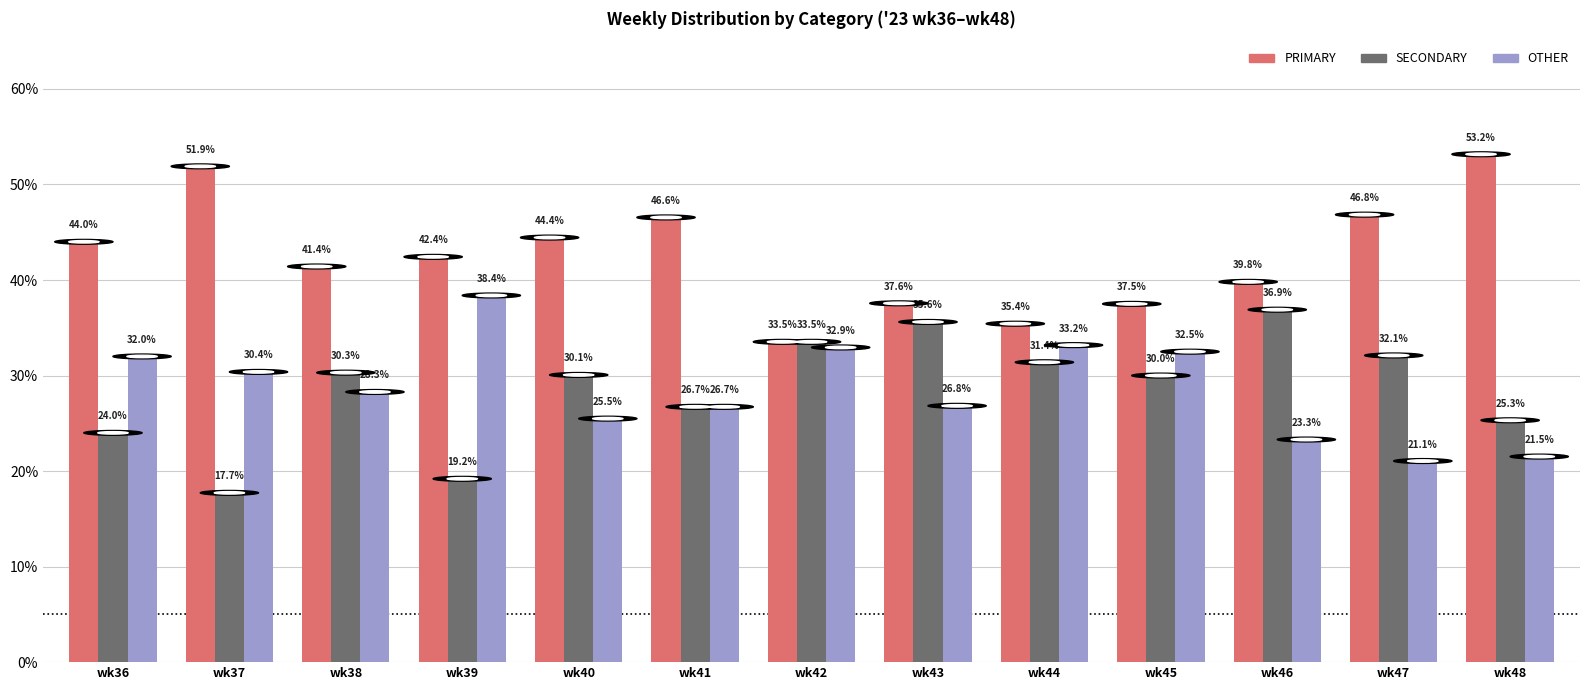

Which category has the lowest value in the SECONDARY series?

wk37